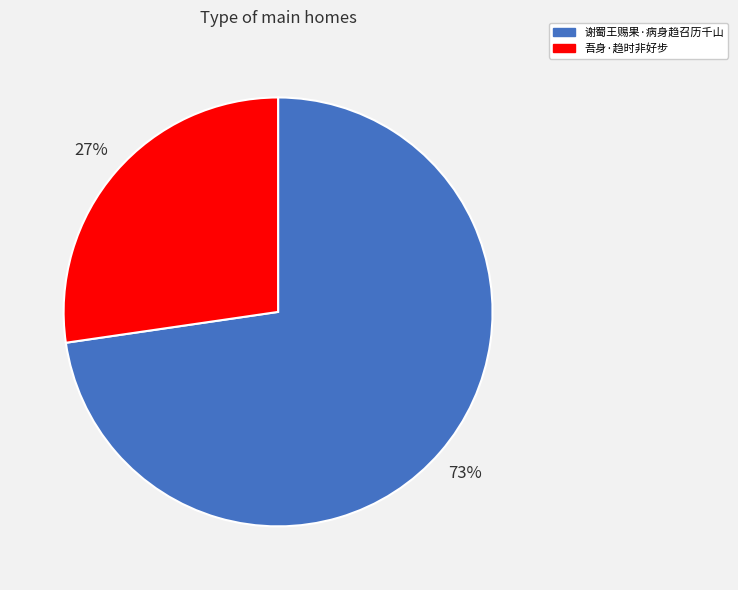

What is the ratio of the value at 谢蜀王赐果·病身趋召历千山 to the value at 吾身·趋时非好步?

2.7